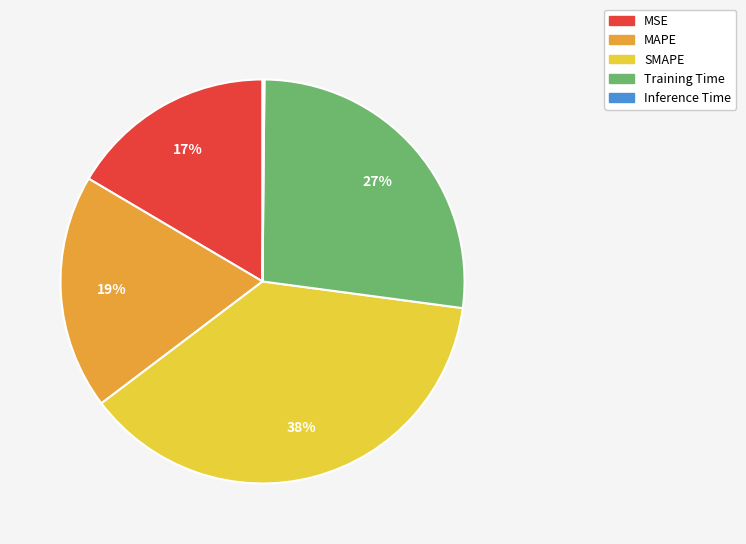

Is it true that Training Time is 14% of the pie?

False